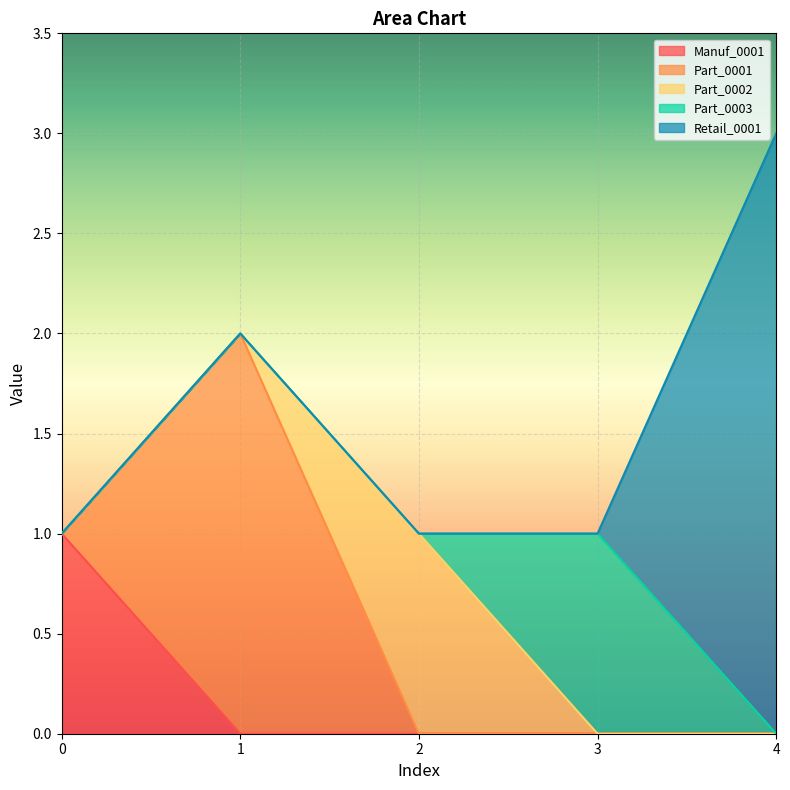

How many values in Part_0001 are above zero?

1